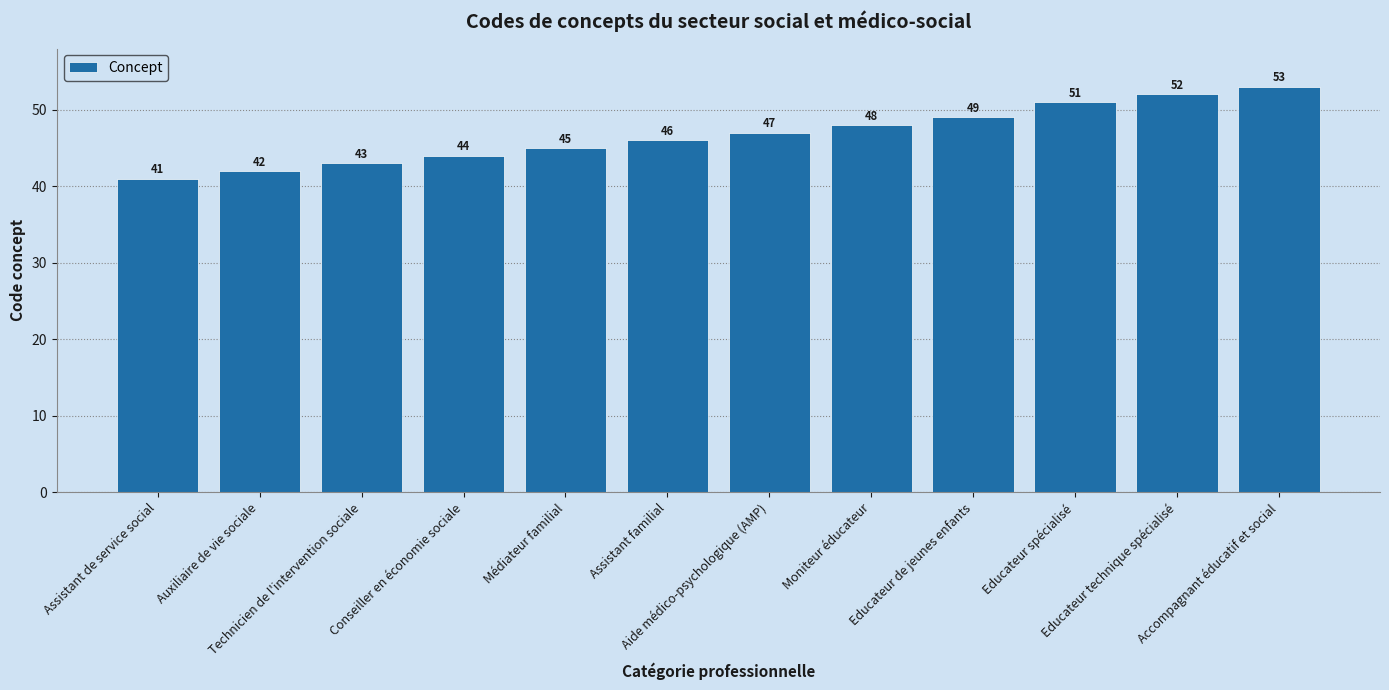

What is the maximum value shown in the chart?

53